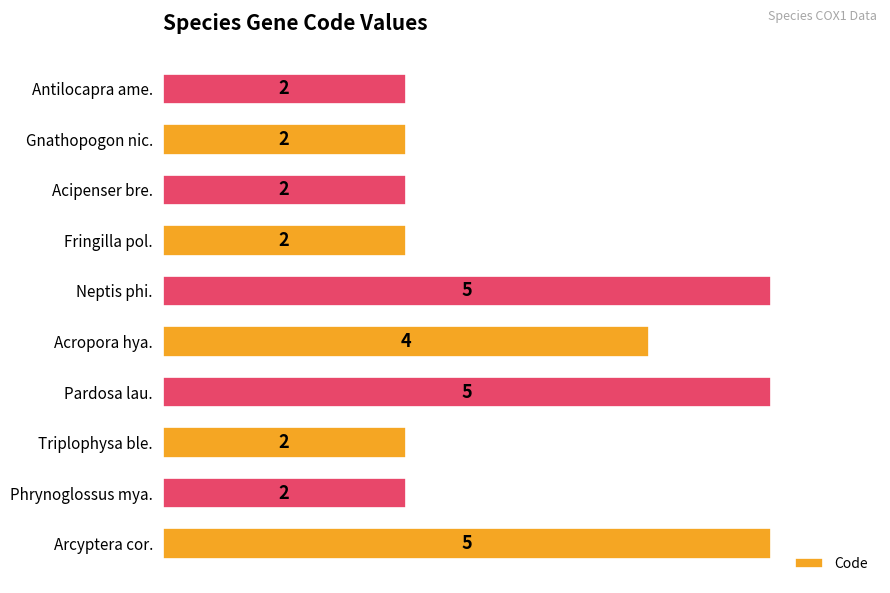

What is the sum of all values?

31